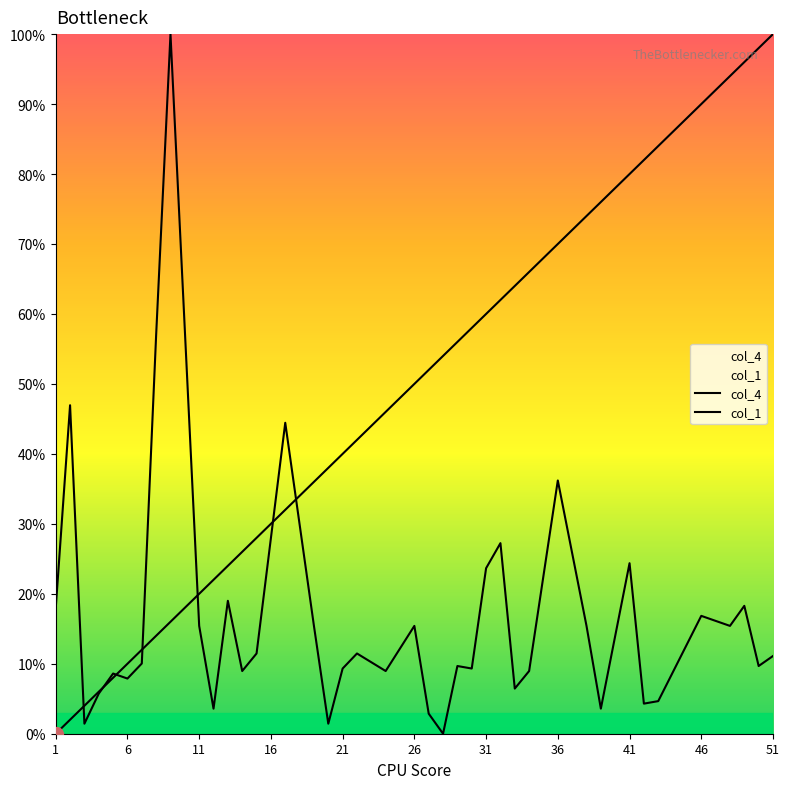

True or false: col_4 and col_1 cross at least once.

True